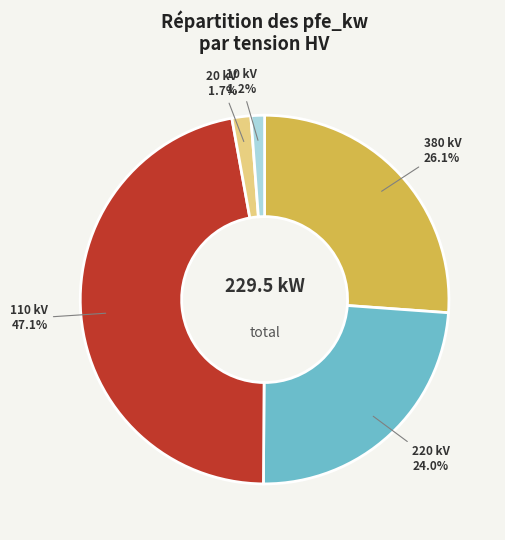

Count the number of slices in the pie.

5